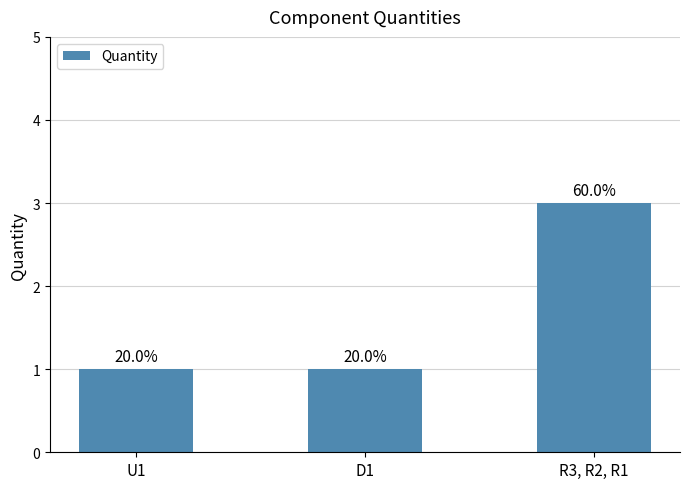

Reading left to right, what are all the values shown in this chart?

U1=1	D1=1	R3, R2, R1=3